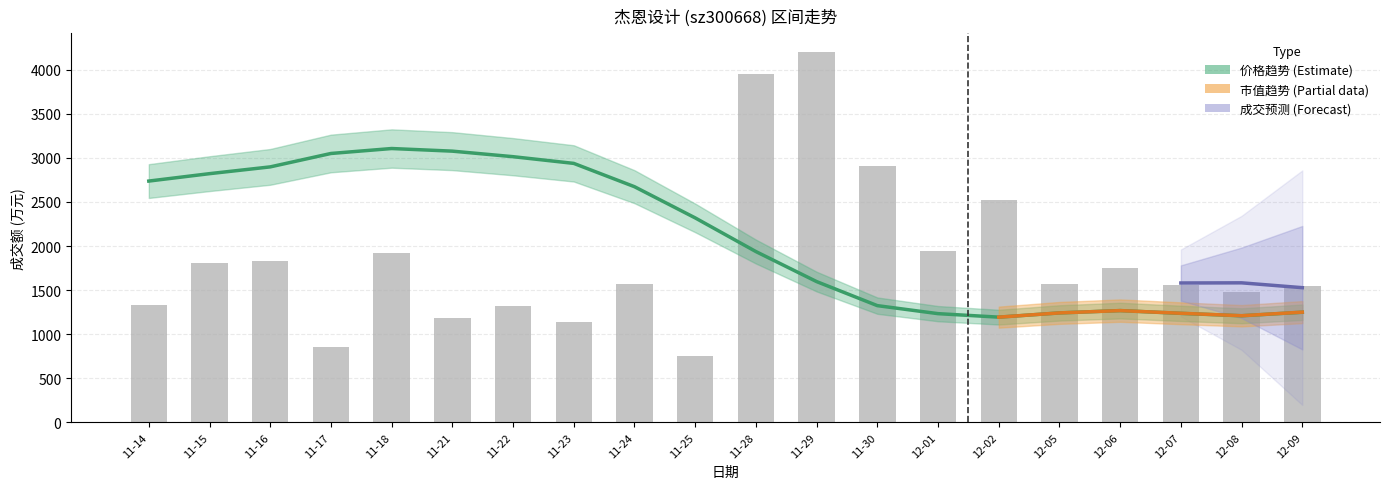

The value of 成交额(万元) at 2022-11-16 is 825.7. True or false?

False